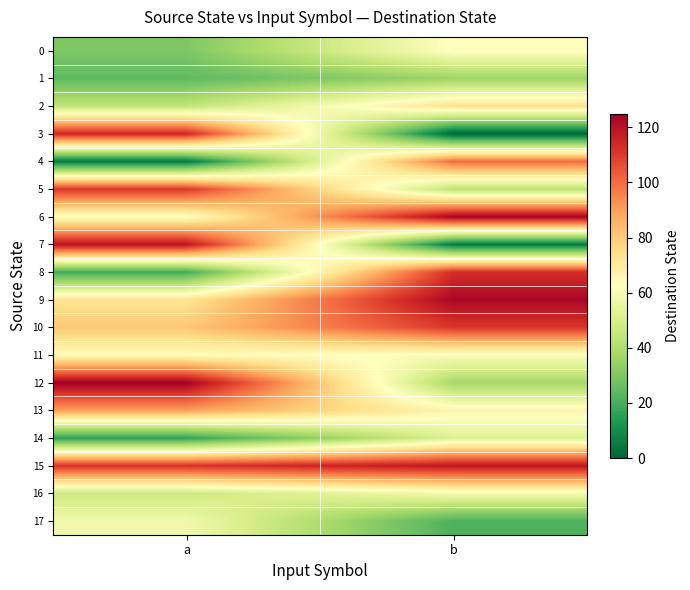

Count the number of categories in the chart.

2